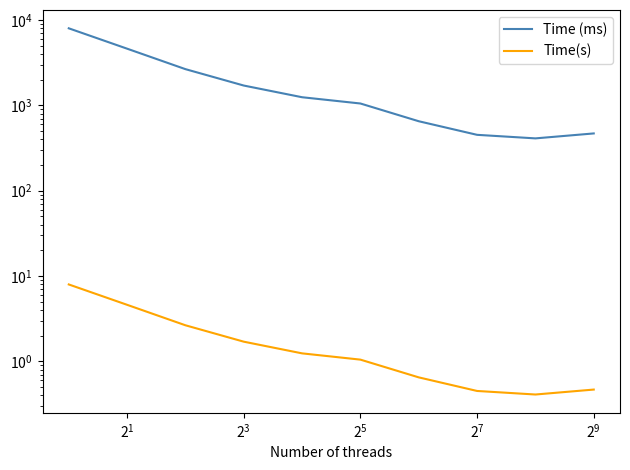

What is the maximum value for Time (ms)?

7971.8